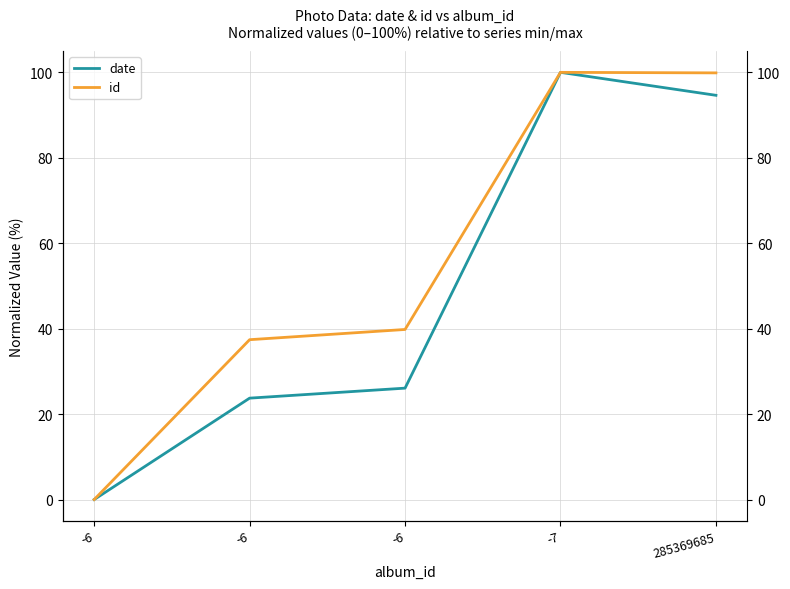

How many interior local peaks does the date series have?

1